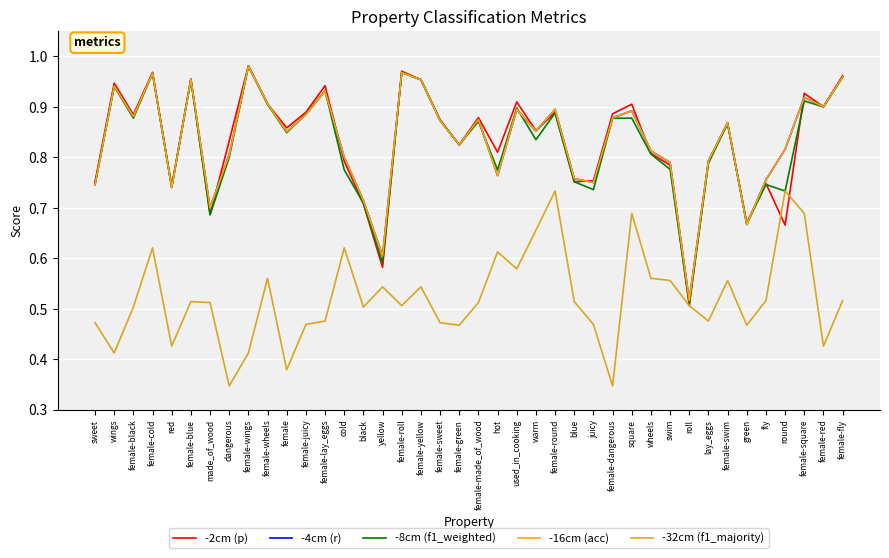

Reading left to right, transcribe all the data shown in this chart.

-2cm (p): 0.8	0.9	0.9	1.0	0.7	1.0	0.7	0.8	1.0	0.9	0.9	0.9	0.9	0.8	0.7	0.6	1.0	1.0	0.9	0.8	0.9	0.8	0.9	0.9	0.9	0.8	0.8	0.9	0.9	0.8	0.8	0.5	0.8	0.9	0.7	0.7	0.7	0.9	0.9	1.0
-4cm (r): 0.7	0.9	0.9	1.0	0.7	1.0	0.7	0.8	1.0	0.9	0.9	0.9	0.9	0.8	0.7	0.6	1.0	1.0	0.9	0.8	0.9	0.8	0.9	0.9	0.9	0.8	0.8	0.9	0.9	0.8	0.8	0.5	0.8	0.9	0.7	0.8	0.8	0.9	0.9	1.0
-8cm (f1_weighted): 0.7	0.9	0.9	1.0	0.7	1.0	0.7	0.8	1.0	0.9	0.8	0.9	0.9	0.8	0.7	0.6	1.0	1.0	0.9	0.8	0.9	0.8	0.9	0.8	0.9	0.8	0.7	0.9	0.9	0.8	0.8	0.5	0.8	0.9	0.7	0.7	0.7	0.9	0.9	1.0
-16cm (acc): 0.7	0.9	0.9	1.0	0.7	1.0	0.7	0.8	1.0	0.9	0.9	0.9	0.9	0.8	0.7	0.6	1.0	1.0	0.9	0.8	0.9	0.8	0.9	0.9	0.9	0.8	0.8	0.9	0.9	0.8	0.8	0.5	0.8	0.9	0.7	0.8	0.8	0.9	0.9	1.0
-32cm (f1_majority): 0.5	0.4	0.5	0.6	0.4	0.5	0.5	0.3	0.4	0.6	0.4	0.5	0.5	0.6	0.5	0.5	0.5	0.5	0.5	0.5	0.5	0.6	0.6	0.7	0.7	0.5	0.5	0.3	0.7	0.6	0.6	0.5	0.5	0.6	0.5	0.5	0.7	0.7	0.4	0.5